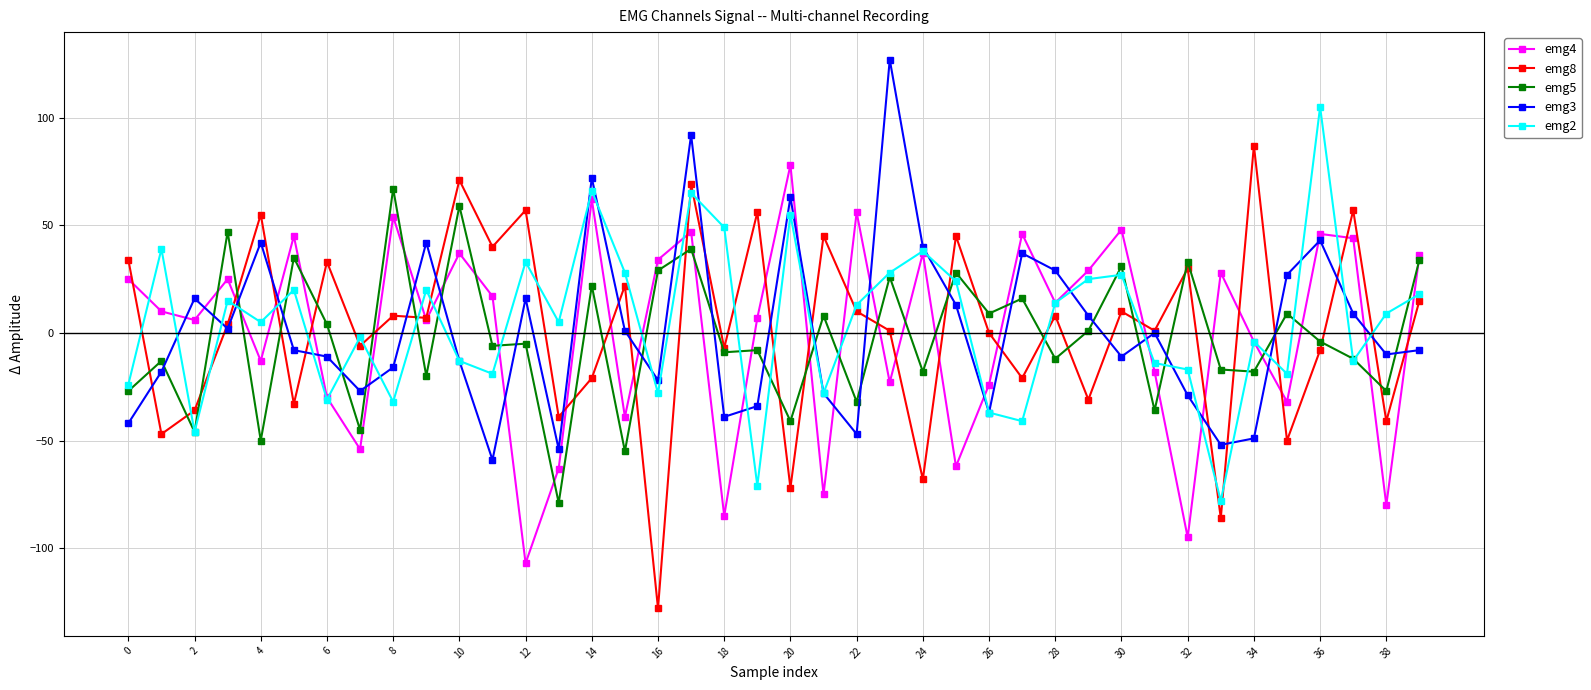

Which series has the widest spread of values?

emg8